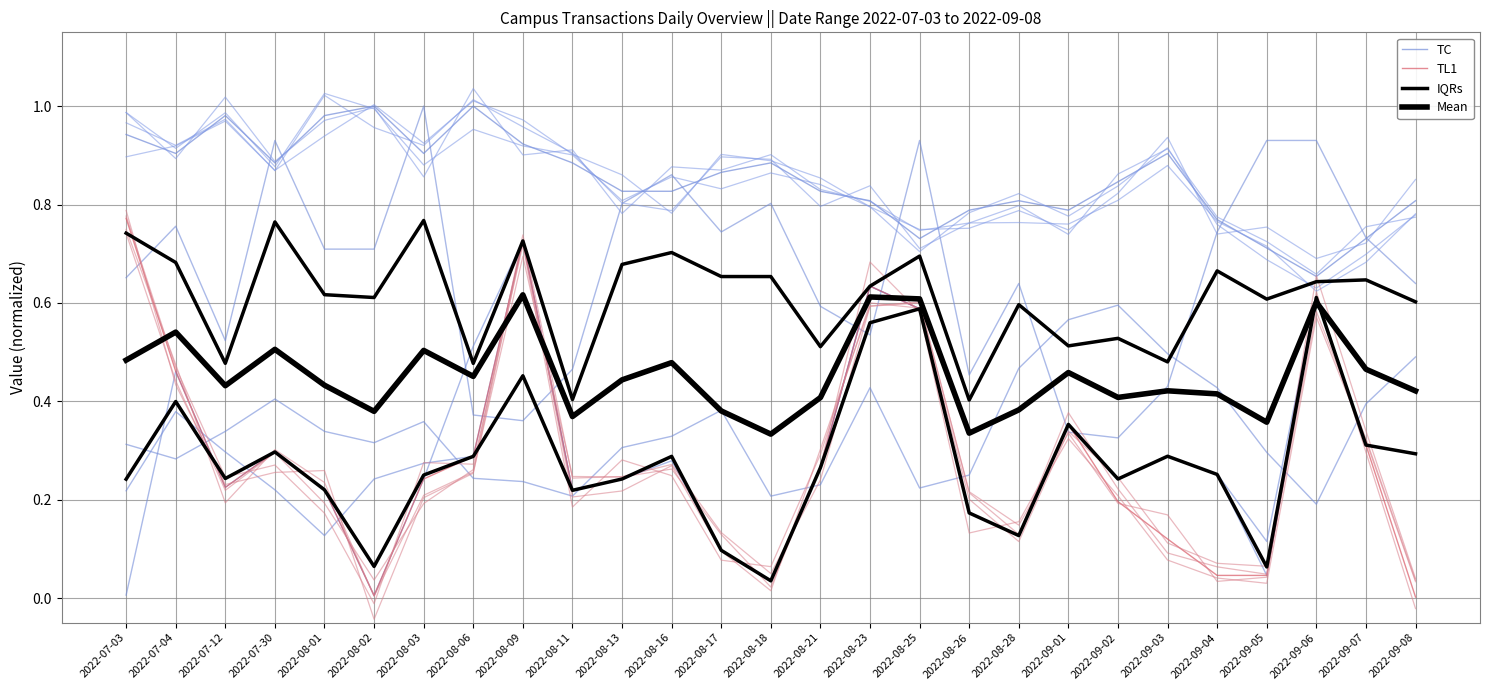

At which category is the sum across all series the highest?

2022-08-09